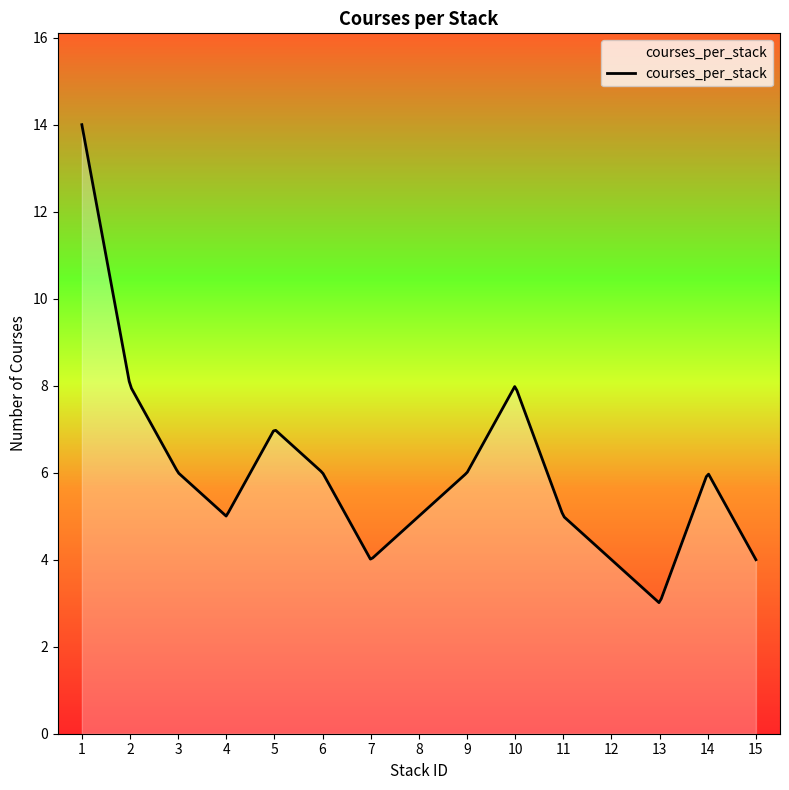

What is the greatest value displayed?

14.0